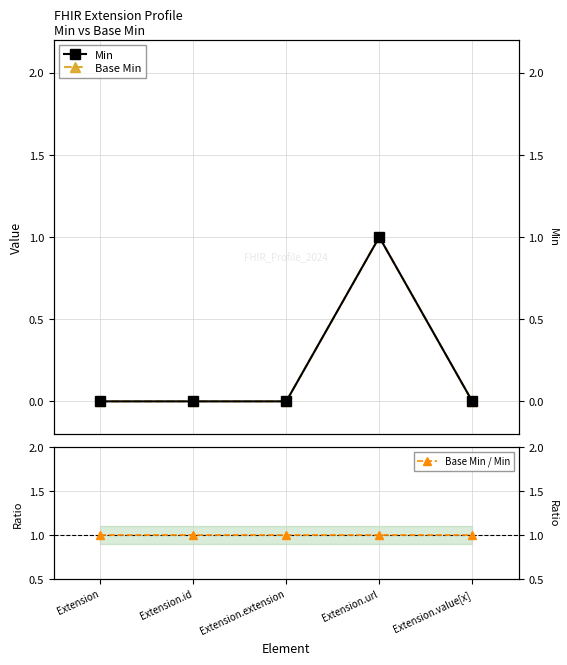

How many categories are shown in the chart?

5